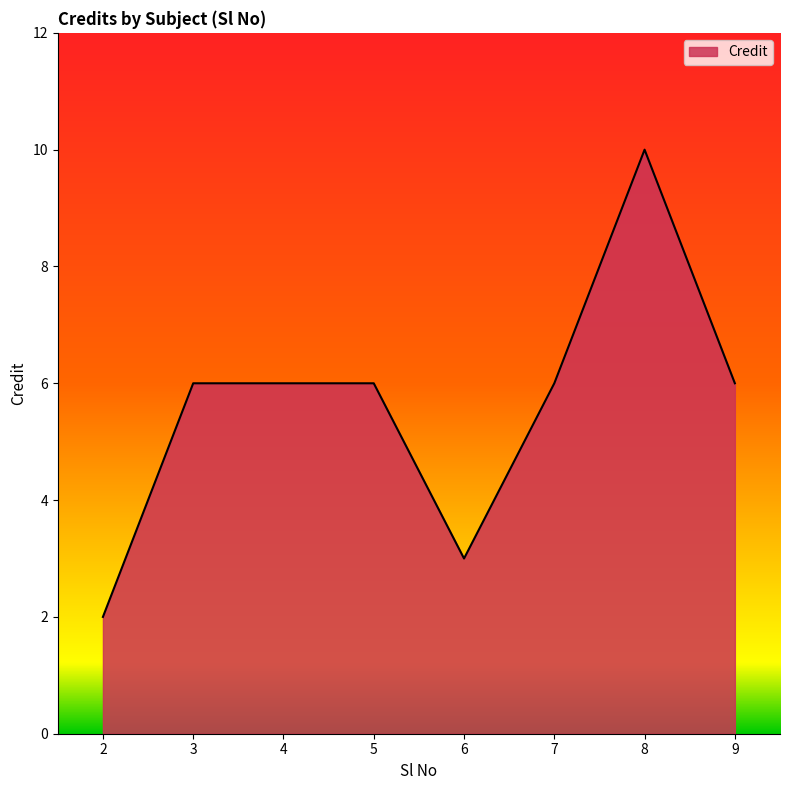

What is the ratio of the value at 3 to the value at 6?

2.0